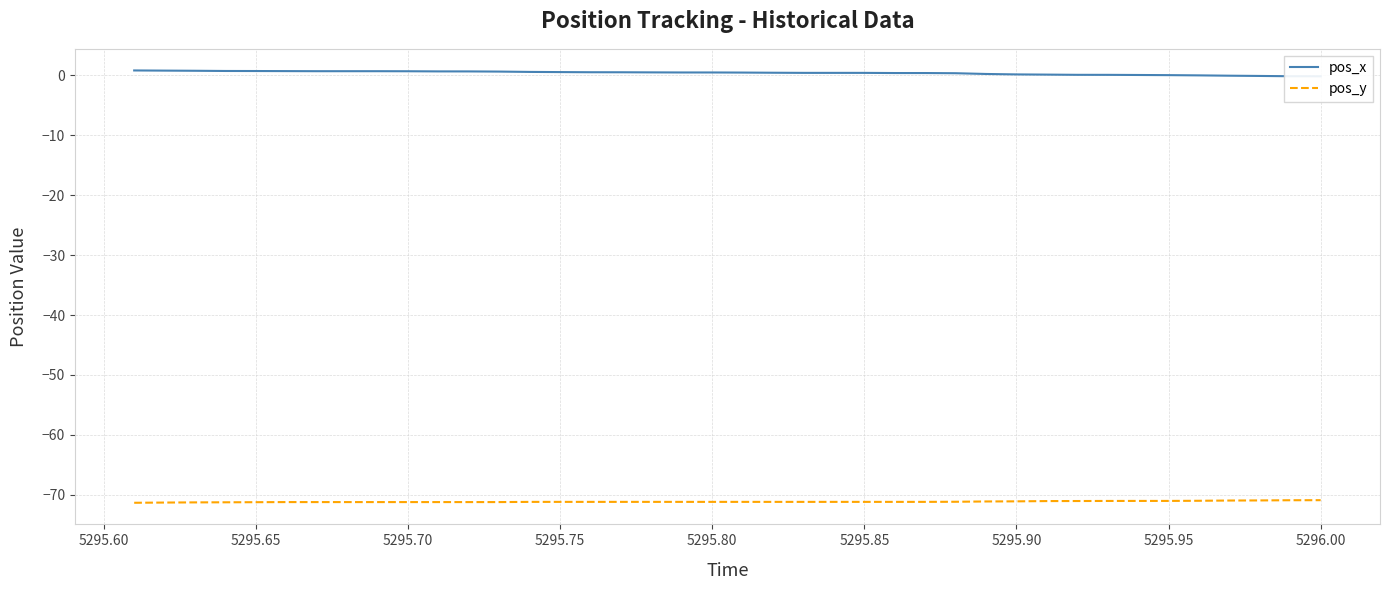

At how many categories does at least one series exceed -54?

40